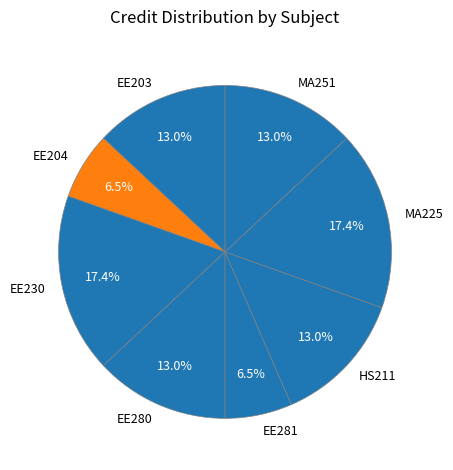

How many segments does this pie chart have?

8